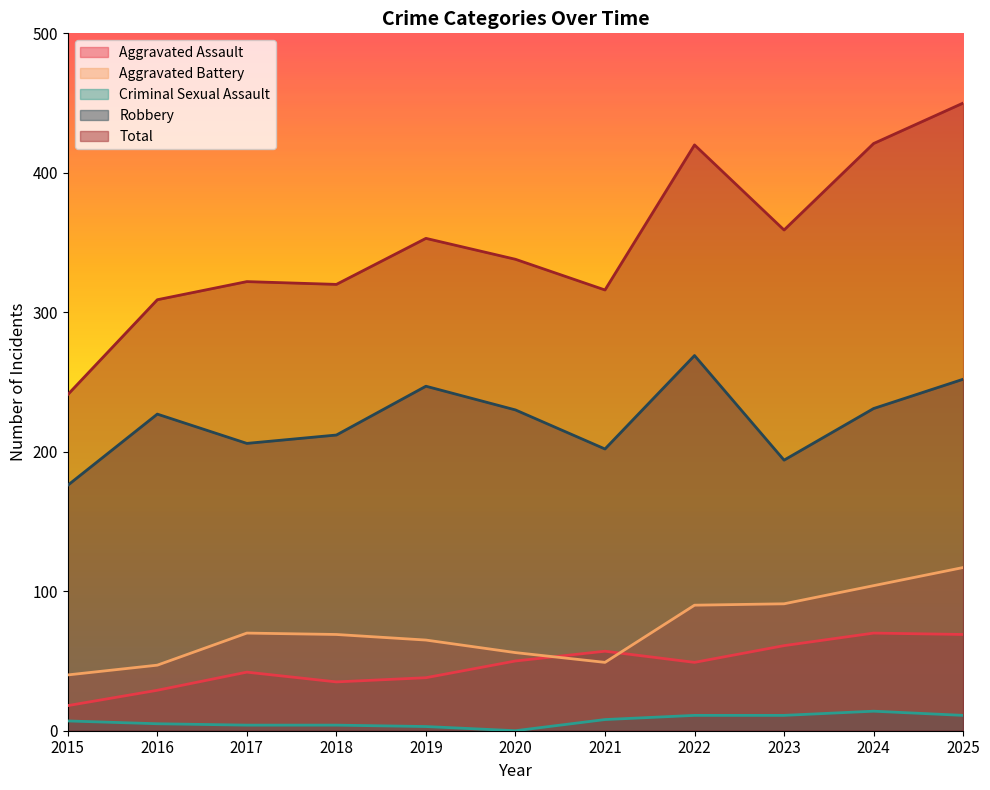

What is the difference between the highest and lowest values at 2025?

439